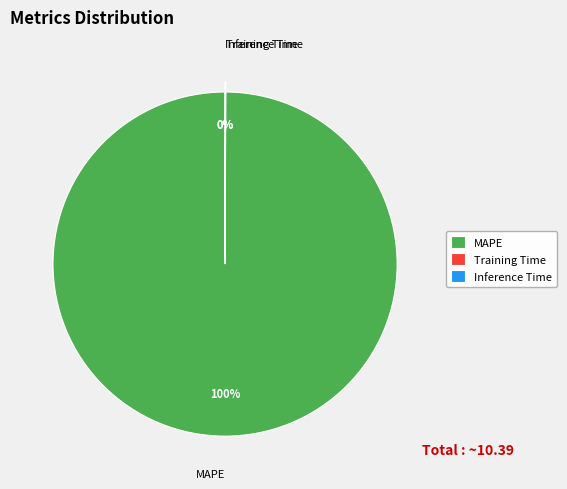

True or false: MAPE accounts for 87% of the total.

False